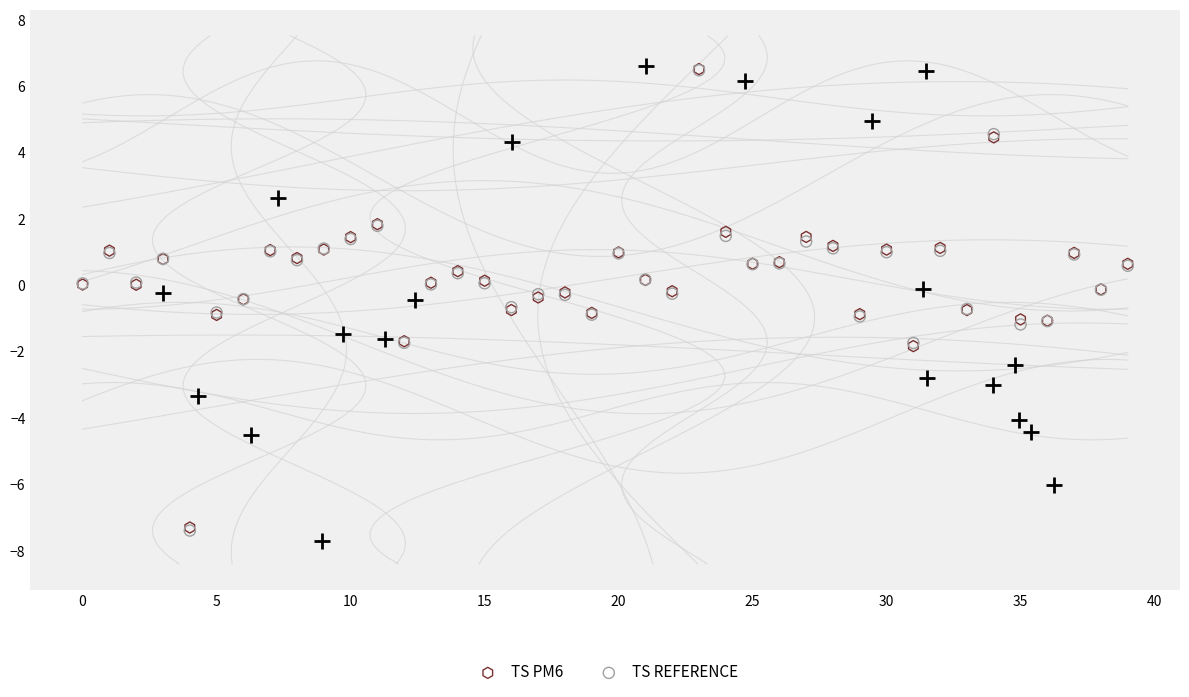

What are all the series names shown in the legend?

TS PM6, TS REFERENCE